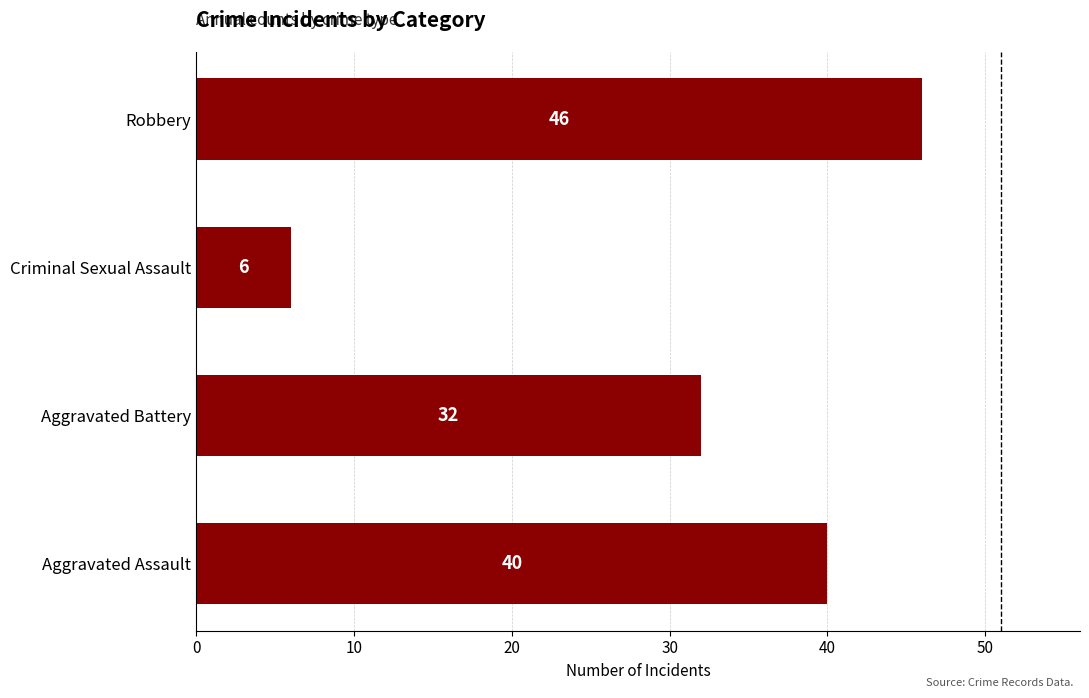

What value does the data have at Aggravated Battery, to the nearest 10?

30